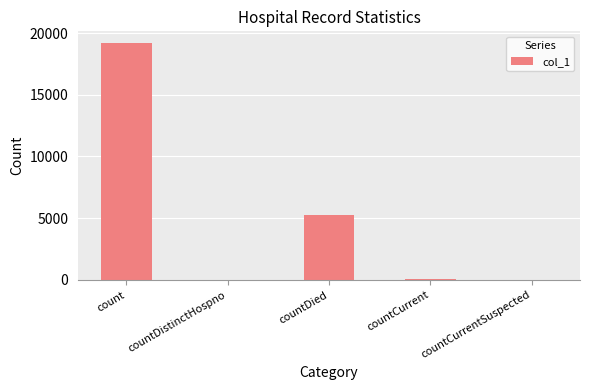

What is the change in value from count to countCurrent?

-19140